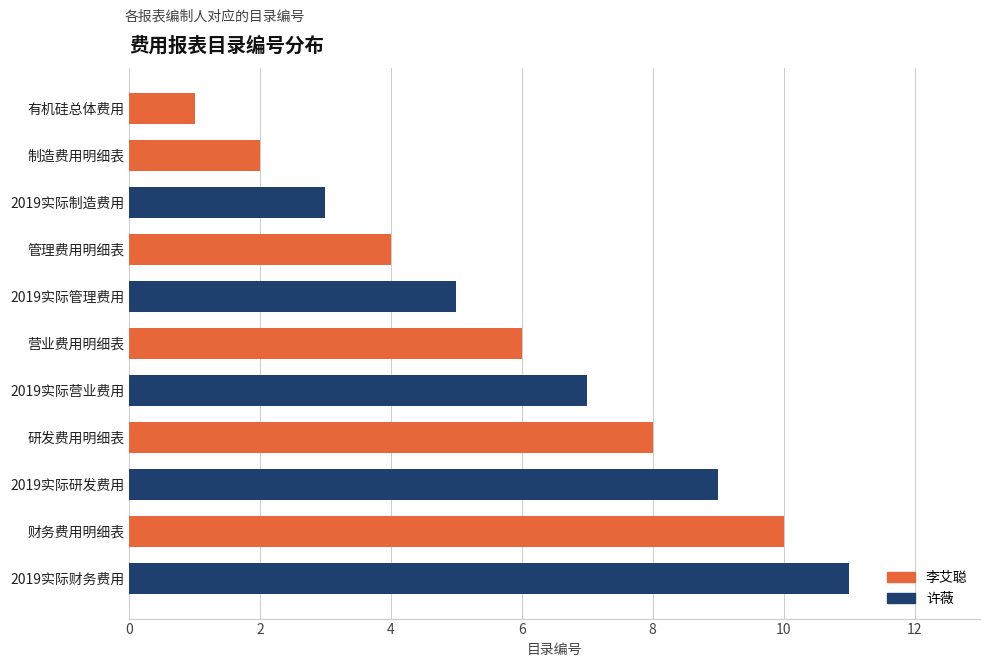

List the labels in order of value, smallest first.

有机硅总体费用, 制造费用明细表, 2019实际制造费用, 管理费用明细表, 2019实际管理费用, 营业费用明细表, 2019实际营业费用, 研发费用明细表, 2019实际研发费用, 财务费用明细表, 2019实际财务费用